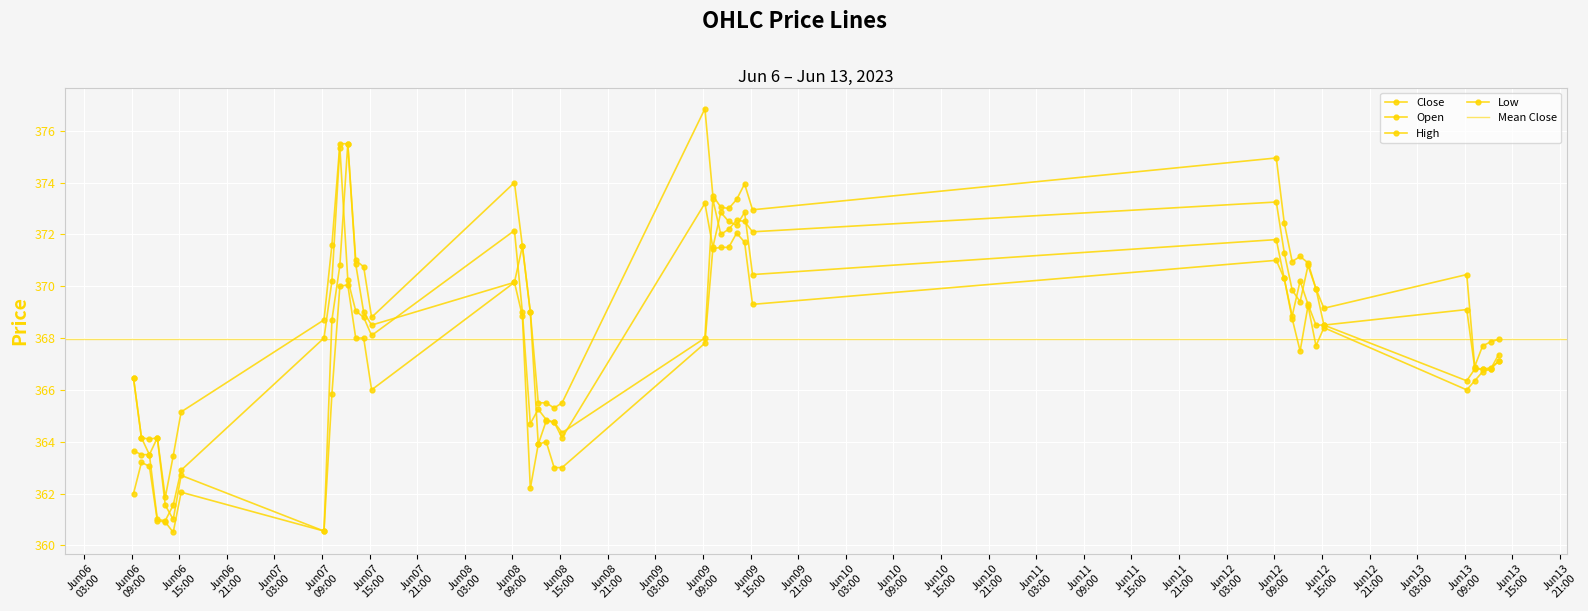

Which series has the largest total across all categories?

High